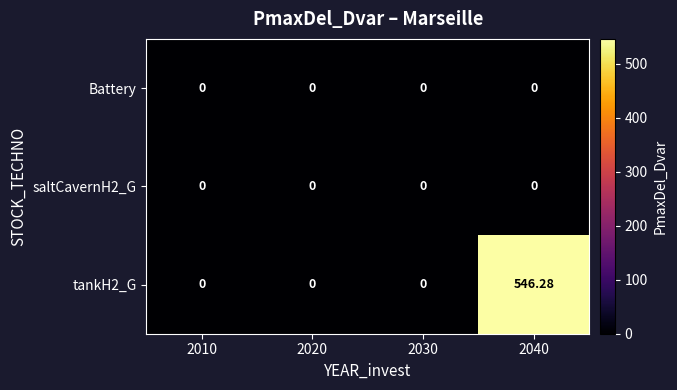

Count the number of categories in the chart.

4